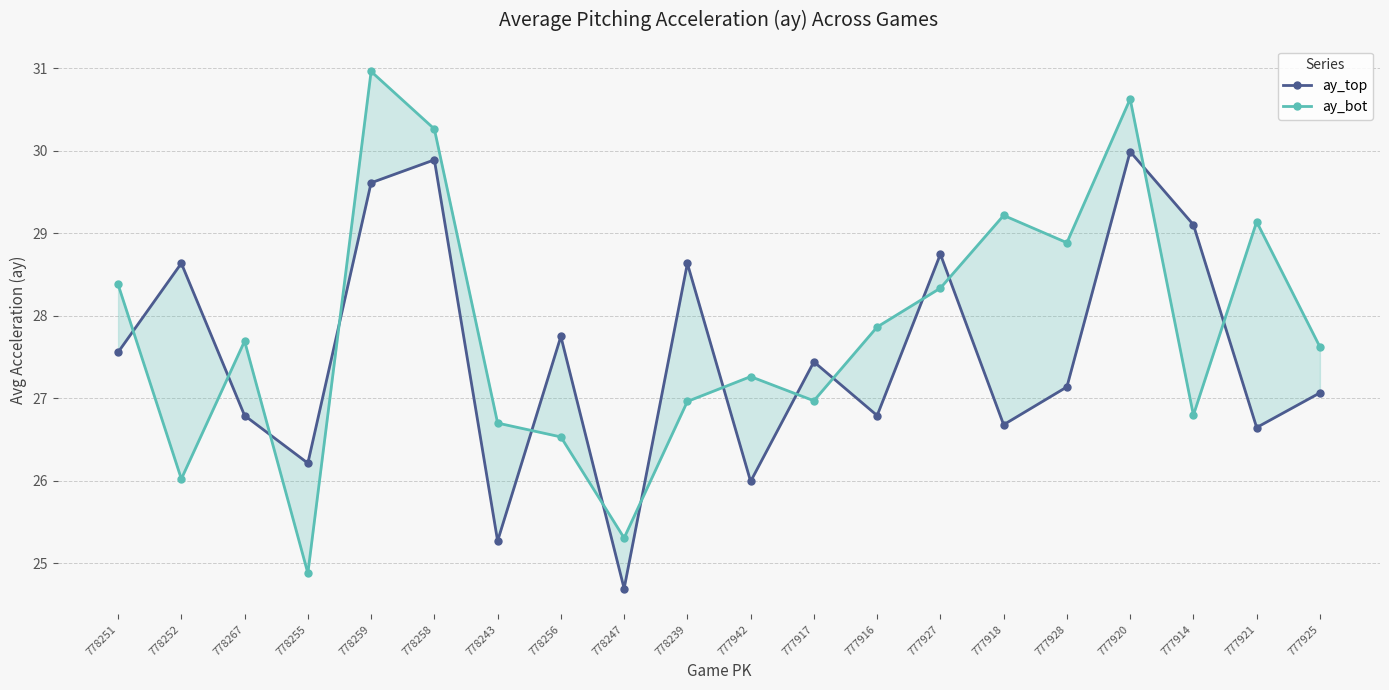

List the series in order of their overall mean, lowest first.

ay_top, ay_bot